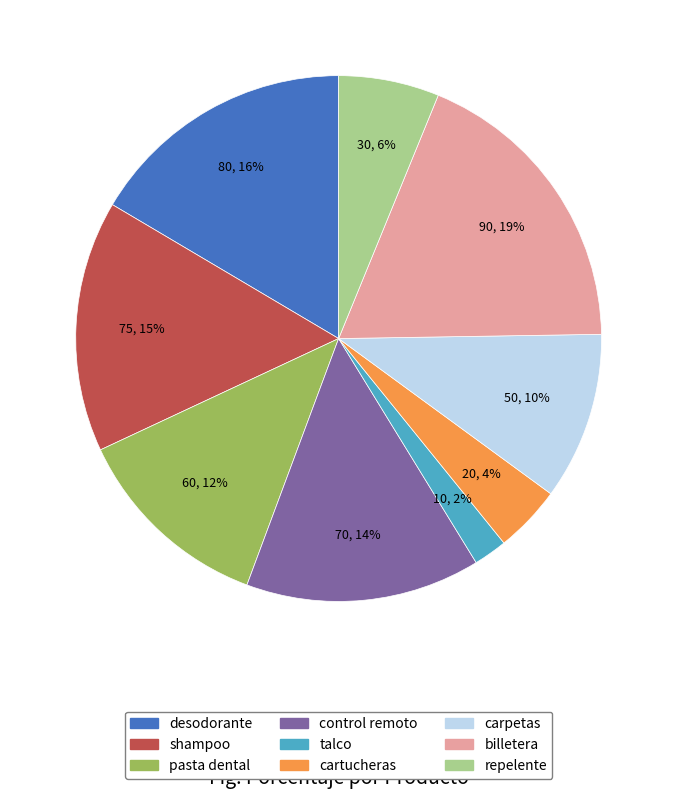

The talco slice represents 2% of the pie. True or false?

True